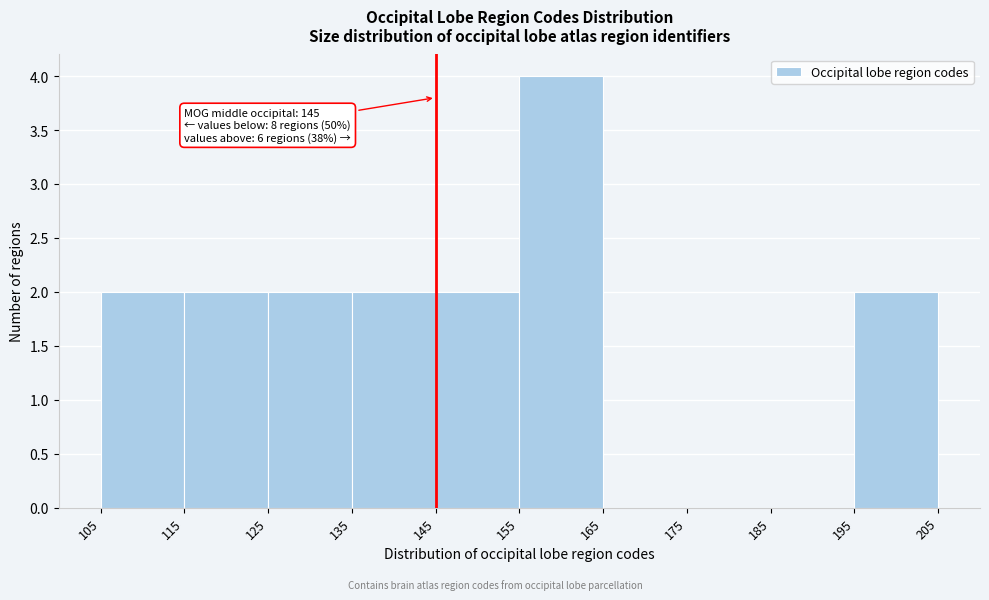

Over which range of the x-axis is the bar tallest?

155 to 165